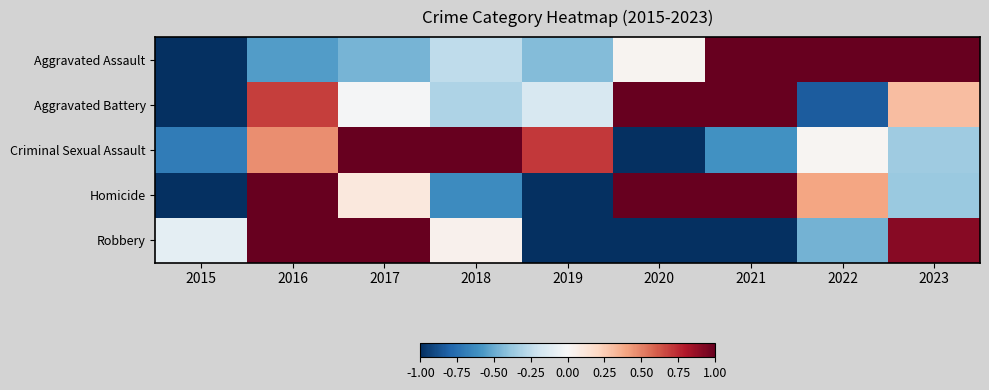

Which series has the widest spread of values?

Aggravated Assault